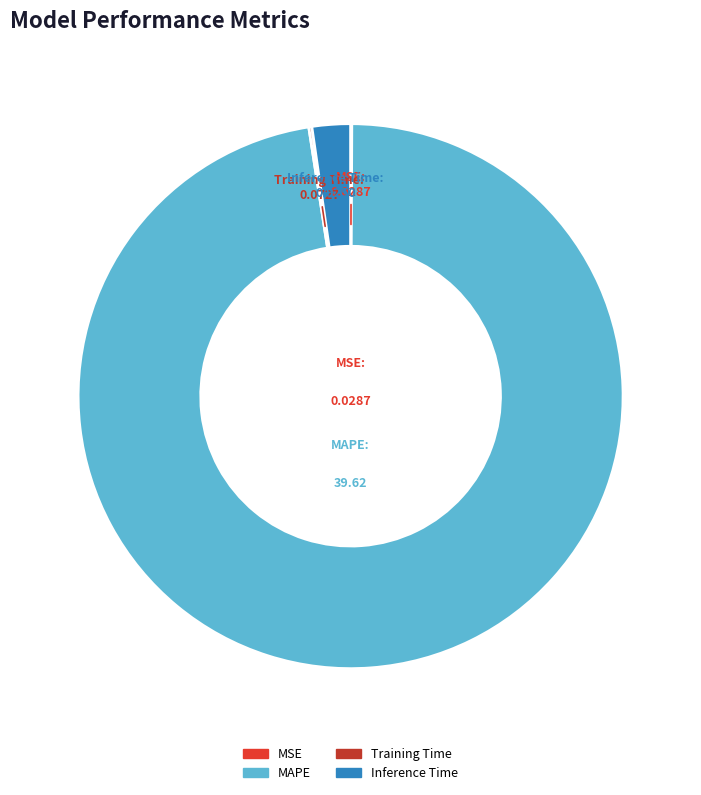

True or false: Inference Time accounts for 8% of the total.

False